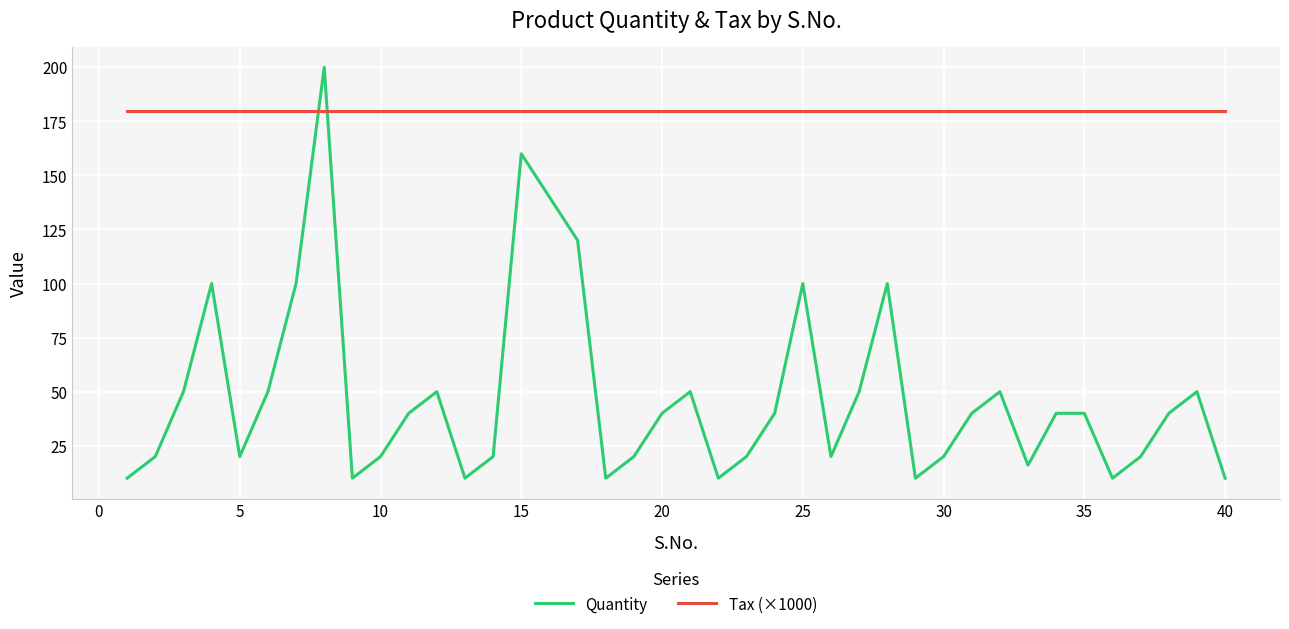

Which series has the largest total across all categories?

Tax (×1000)